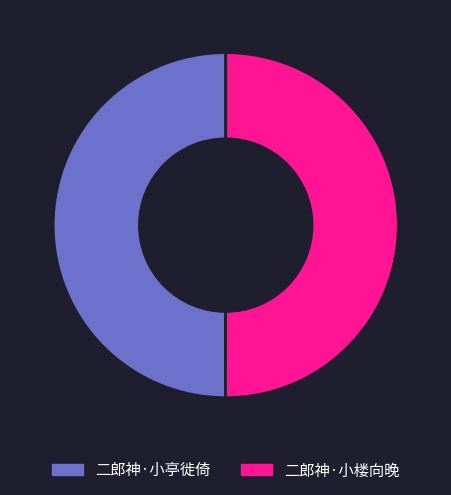

Is the sum of 二郎神·小亭徙倚 and 二郎神·小楼向晚 greater than half?

Yes